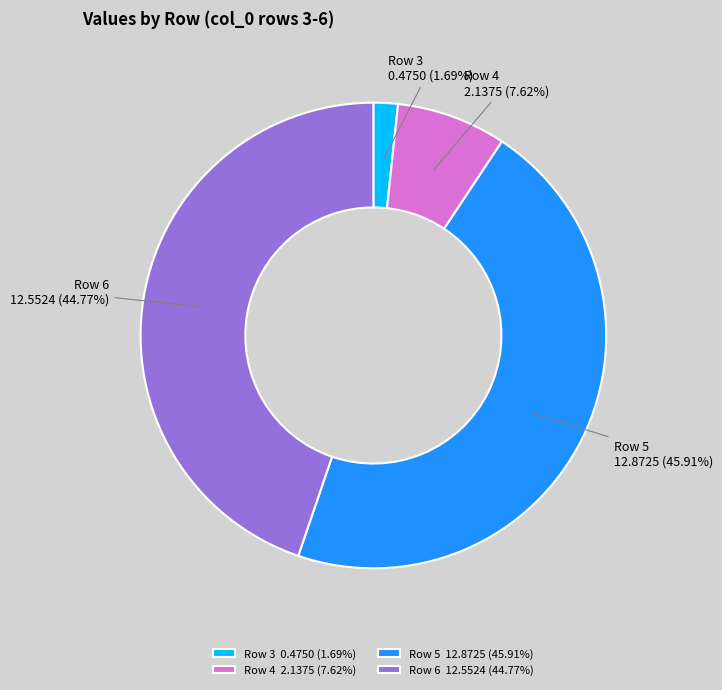

Which category has the biggest portion of the pie?

Row 5